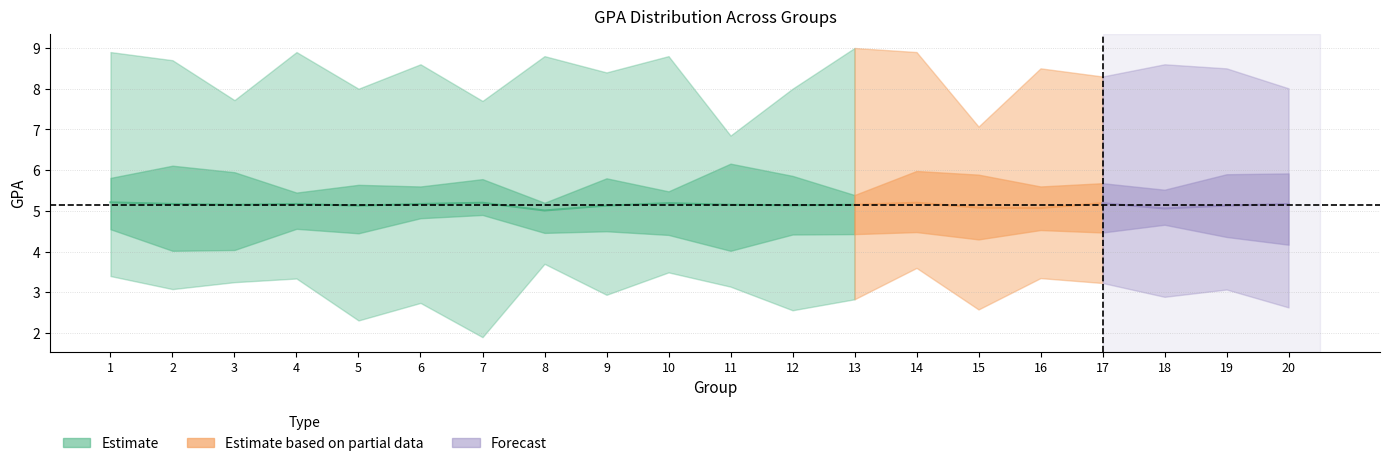

Is the value of gpa_max at 2 greater than the value of gpa_min at 7?

Yes